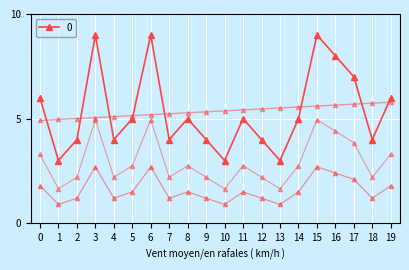

Count the number of data series in this chart.

1